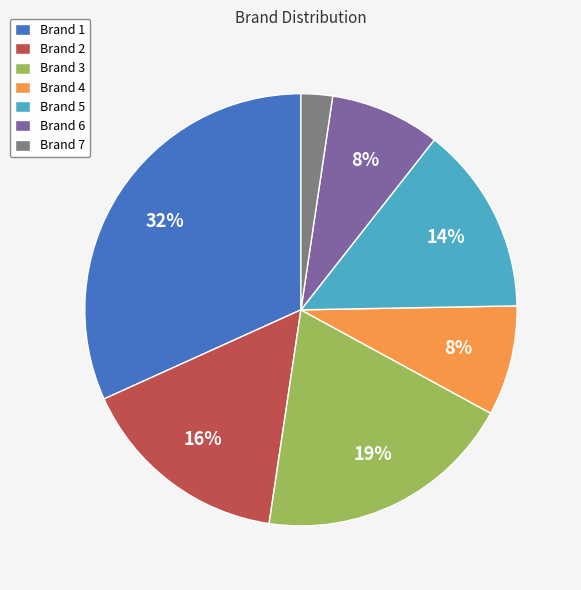

Do Brand 6 and Brand 4 together represent more than half of the pie?

No